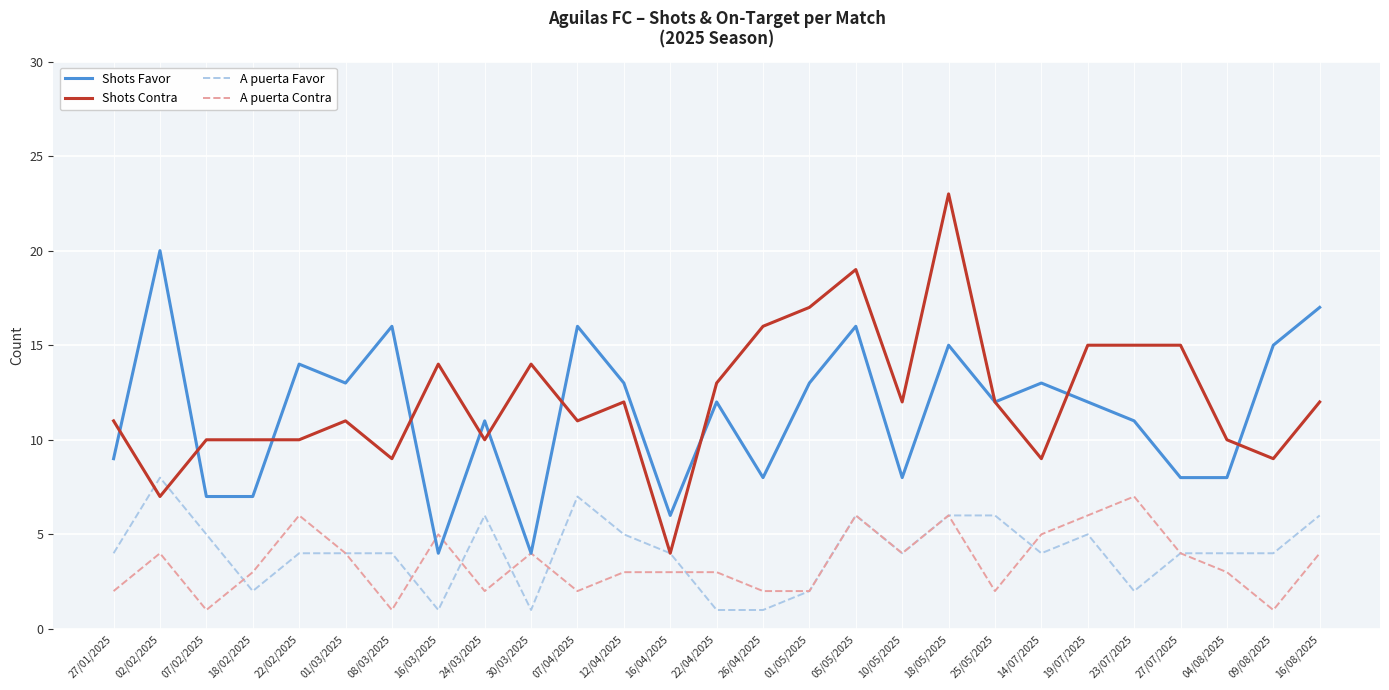

Rank the series at 27/01/2025 from lowest to highest value.

A puerta Contra, A puerta Favor, Shots Favor, Shots Contra